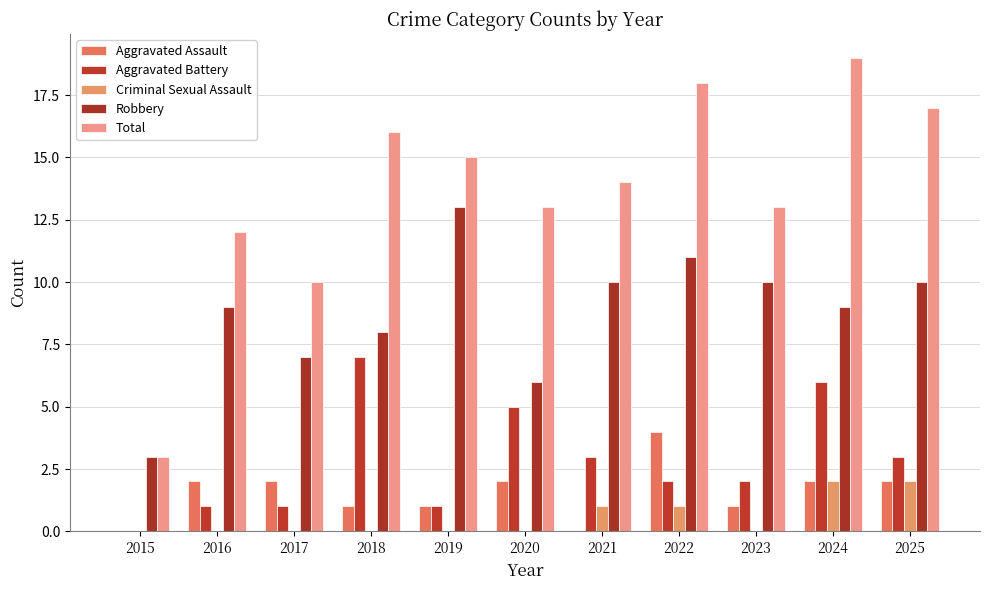

Reading right to left, list all the values displayed in this chart.

Aggravated Assault: 2	2	1	4	0	2	1	1	2	2	0
Aggravated Battery: 3	6	2	2	3	5	1	7	1	1	0
Criminal Sexual Assault: 2	2	0	1	1	0	0	0	0	0	0
Robbery: 10	9	10	11	10	6	13	8	7	9	3
Total: 17	19	13	18	14	13	15	16	10	12	3